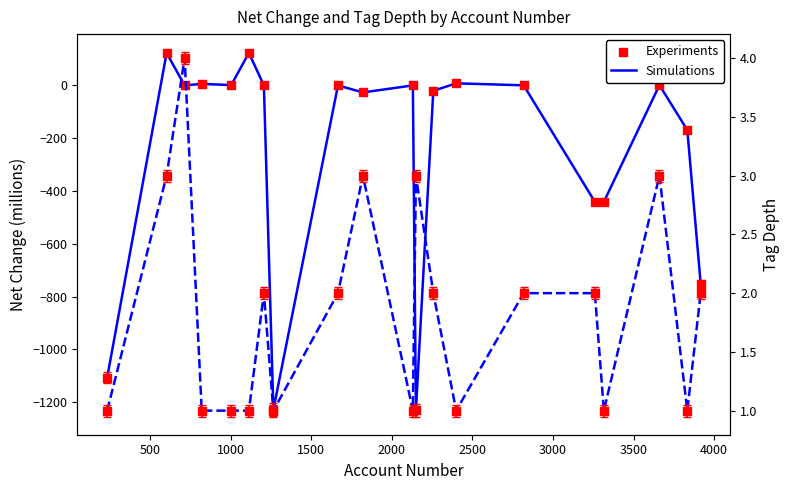

Which series reaches the maximum Y coordinate?

net_change (Simulations)